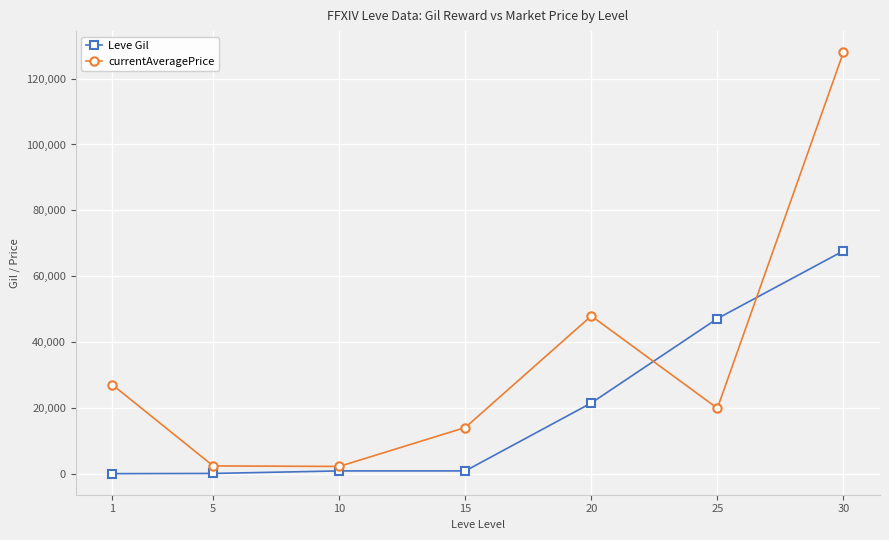

What is the approximate value of currentAveragePrice at 1, to the nearest 10?

27130